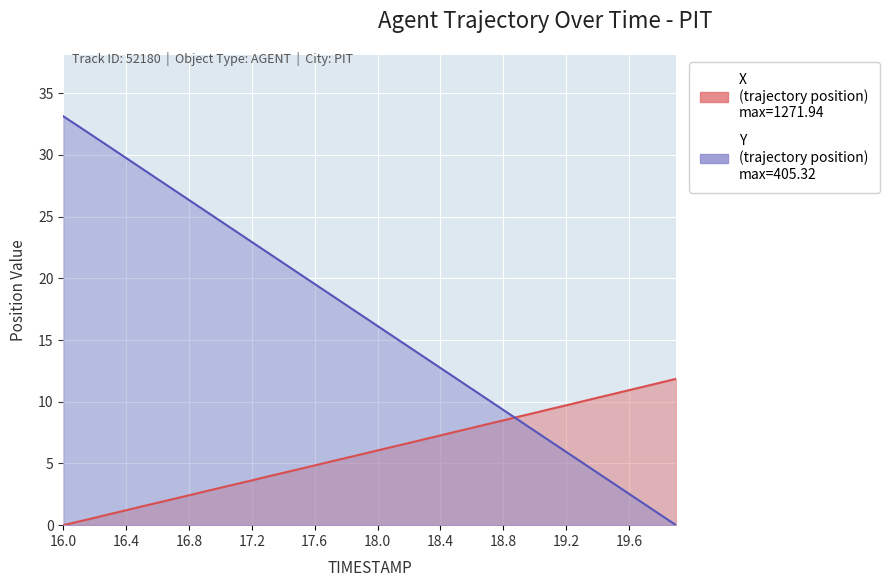

Between which two adjacent categories do X and Y first intersect?

18.8 and 18.9